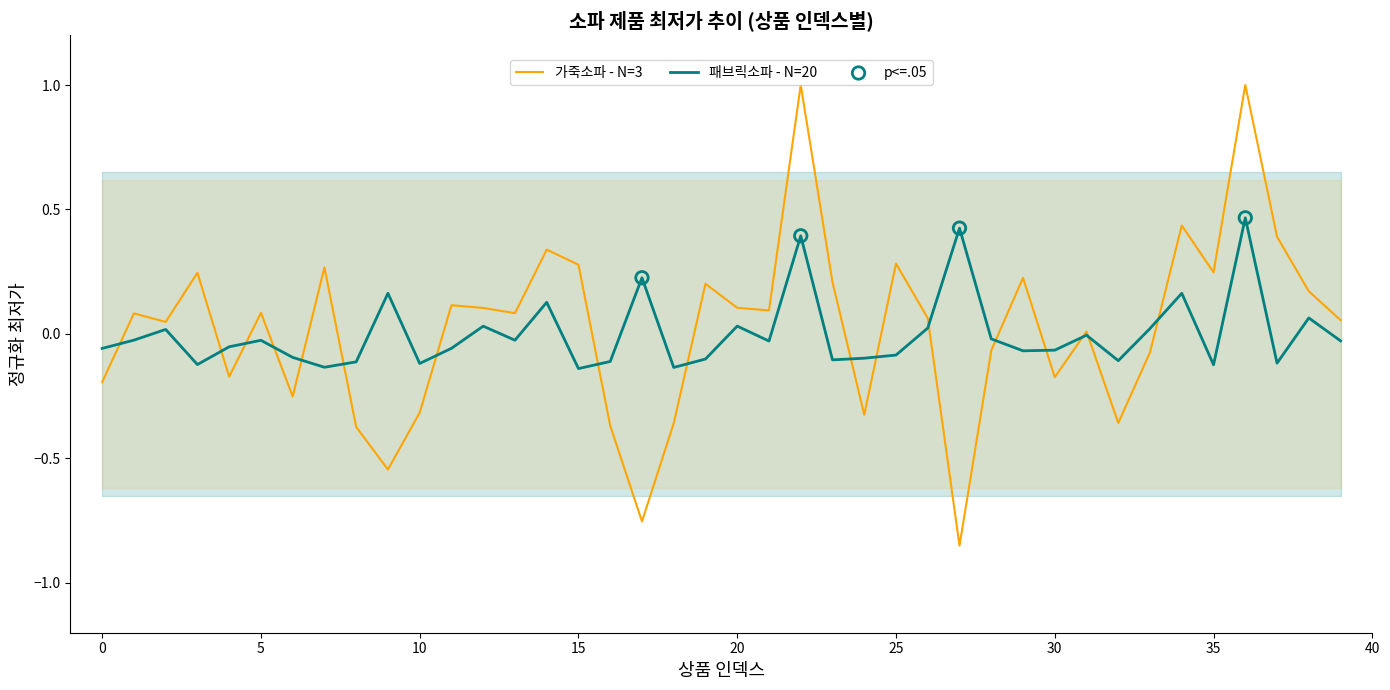

Which has a higher value, 36 or 5?

36